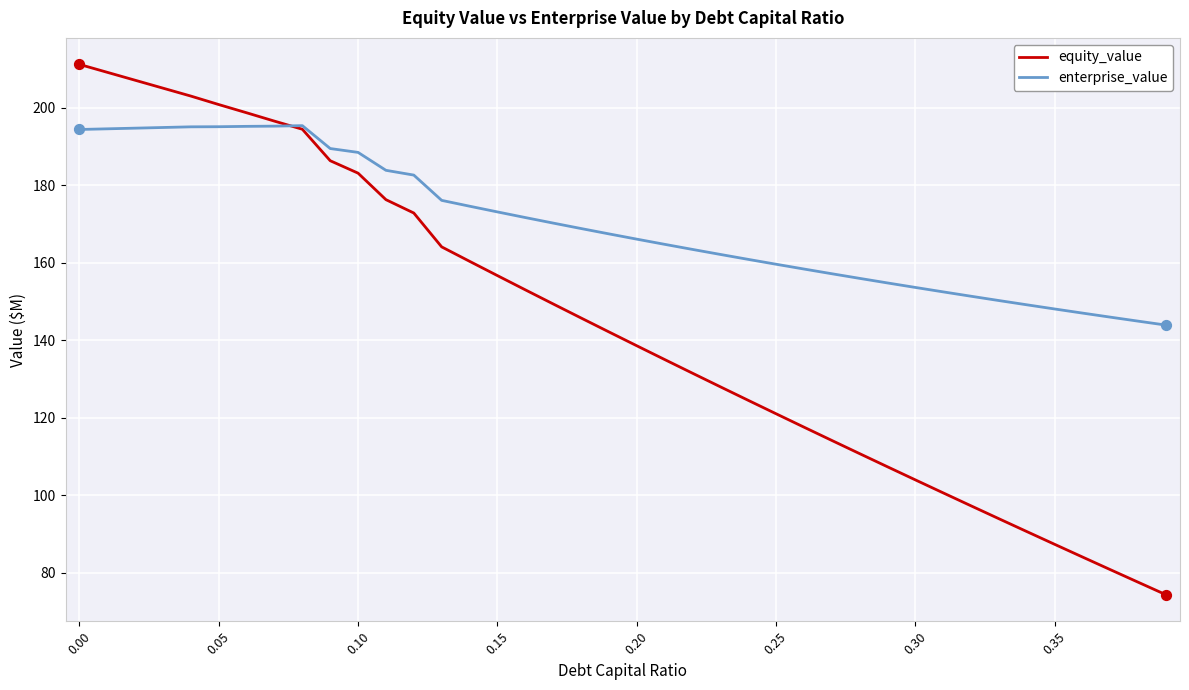

Which series has the widest spread of values?

equity_value